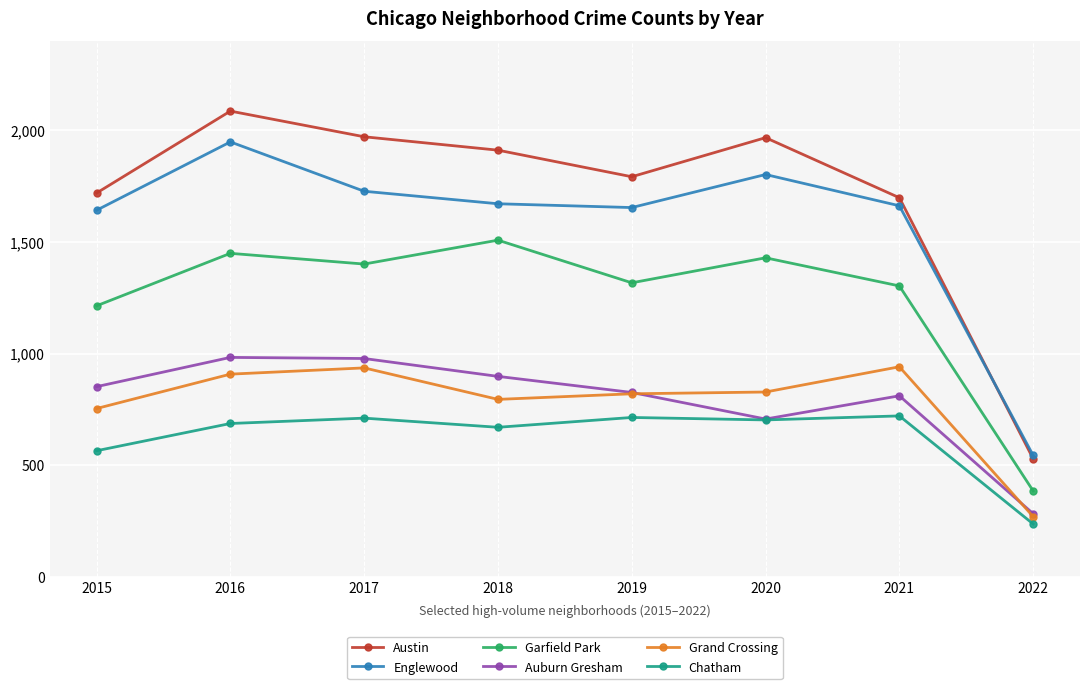

Read the Englewood value at 2019, to the nearest 10.

1650